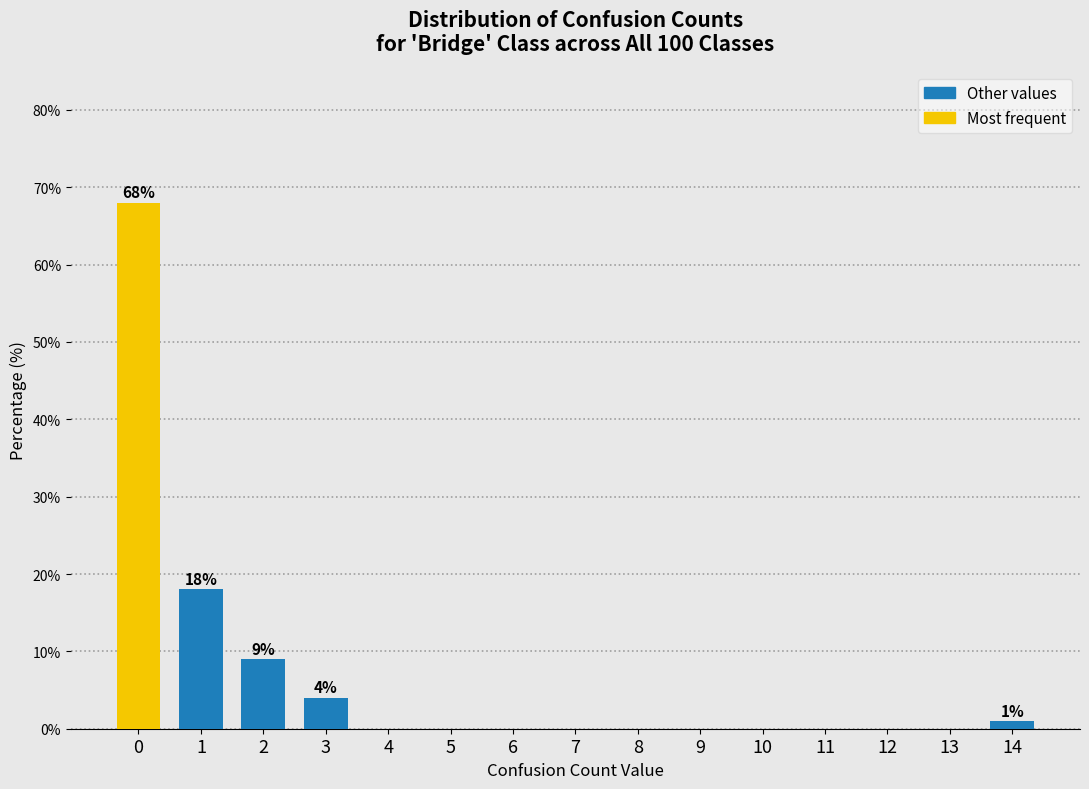

Reading right to left, transcribe all the data shown in this chart.

14=1	13=0	12=0	11=0	10=0	9=0	8=0	7=0	6=0	5=0	4=0	3=4	2=9	1=18	0=68